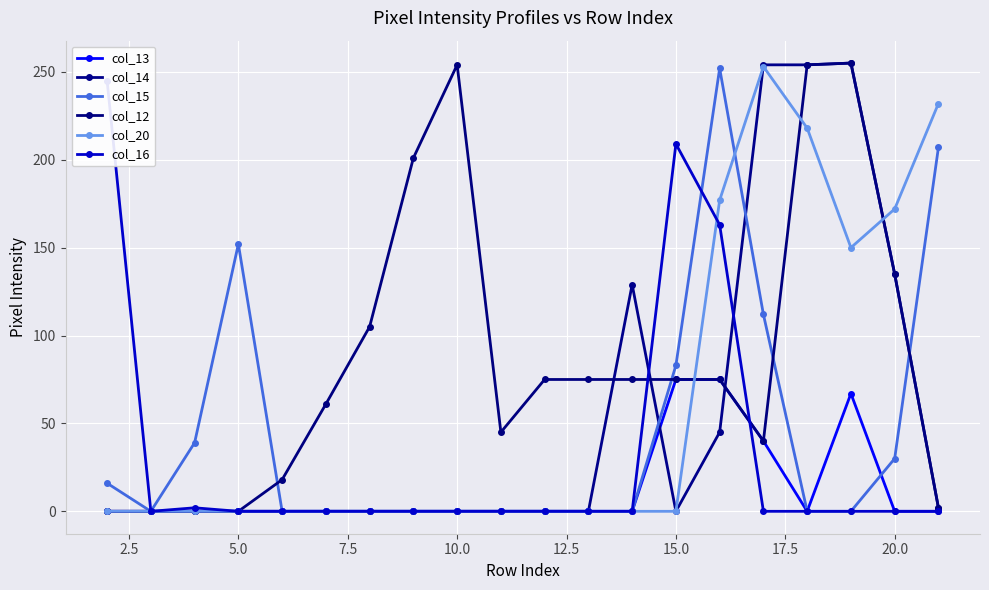

Rank the series by their maximum value, from lowest to highest.

col_13, col_16, col_15, col_20, col_14, col_12